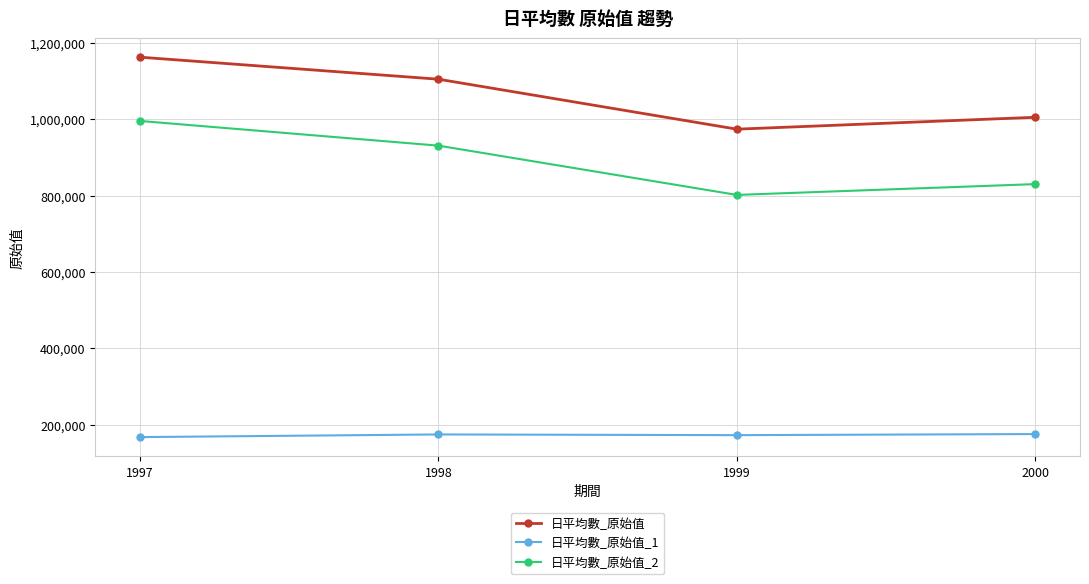

The value of 日平均數_原始值_1 at 1997 is 245019. True or false?

False